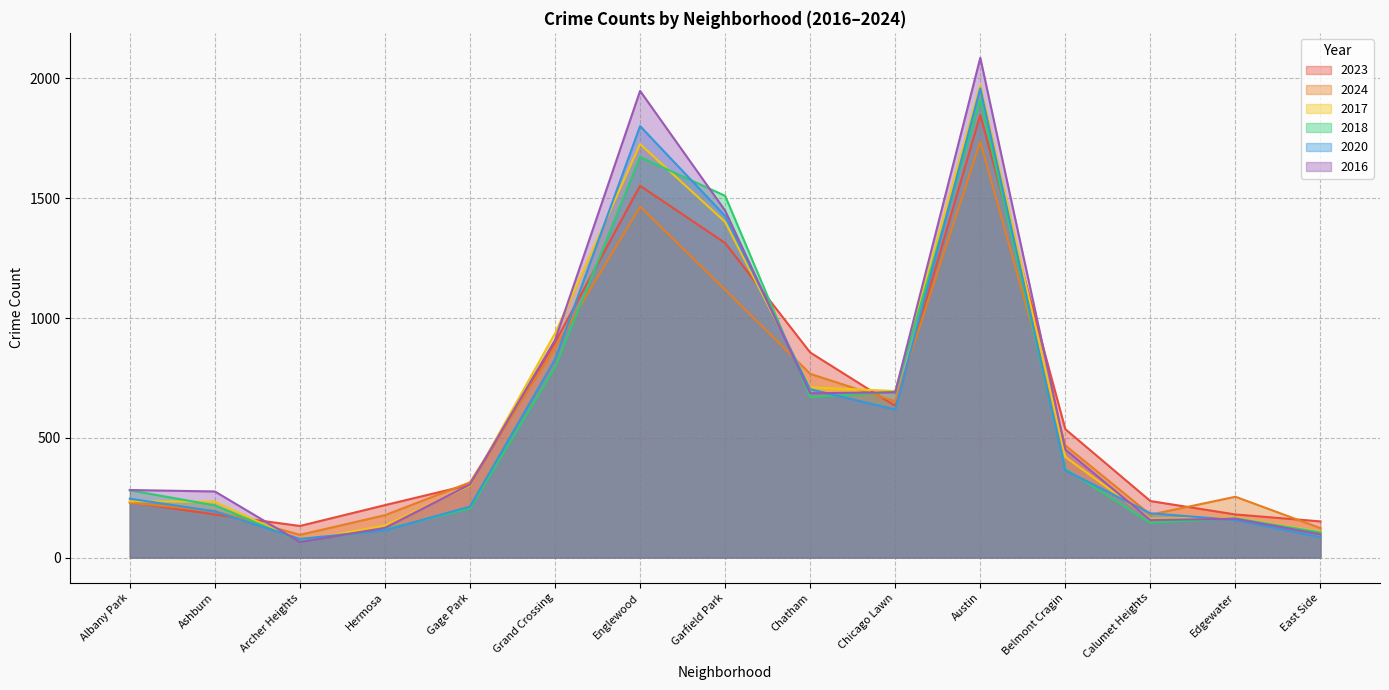

What are all the series names shown in the legend?

2023, 2024, 2017, 2018, 2020, 2016